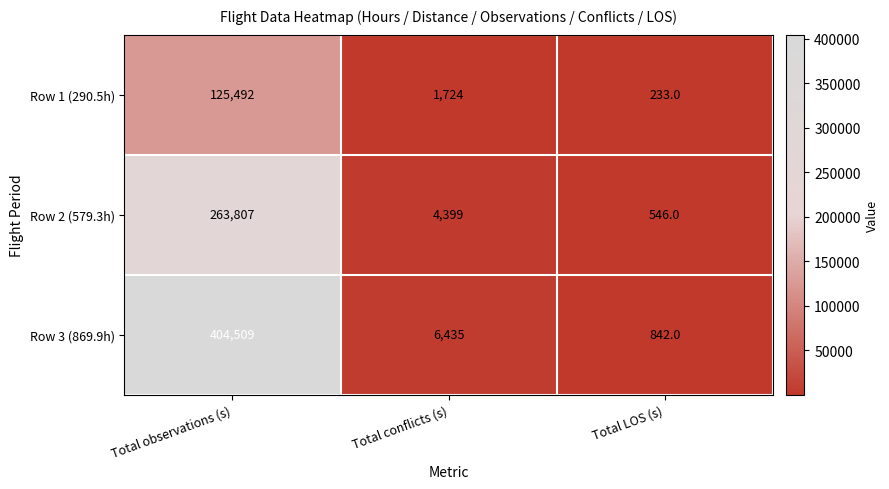

What is the difference between the highest and lowest values at Total LOS (s)?

609